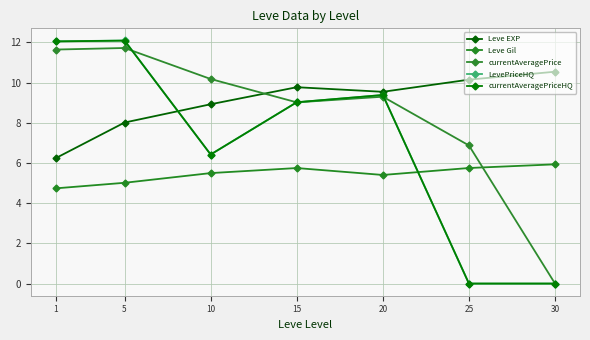

How many data points in Leve EXP are less than 9?

3